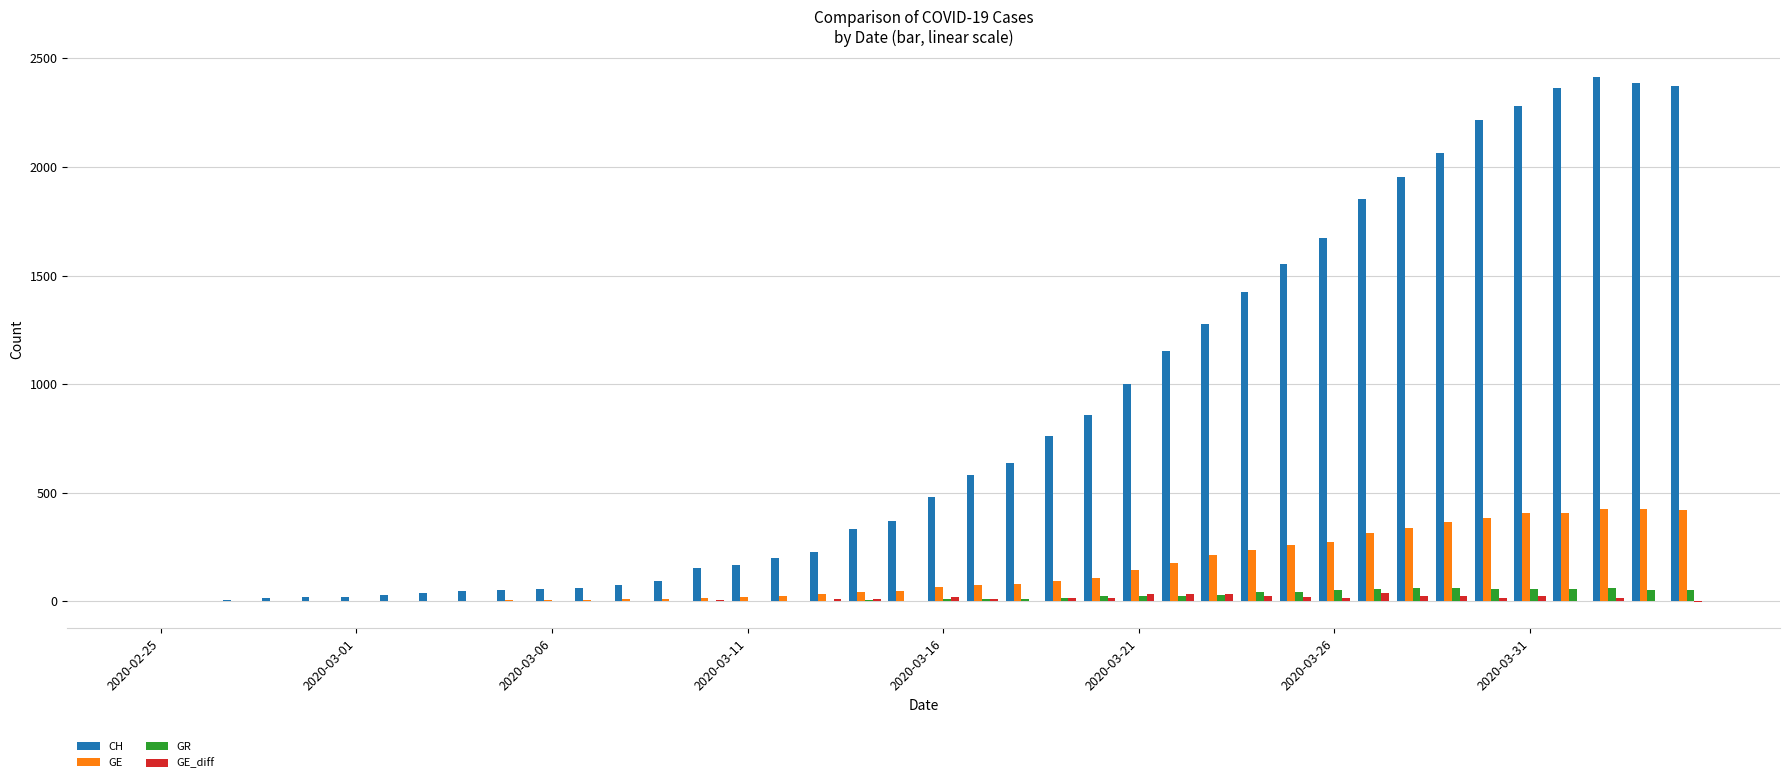

Which series has the largest total across all categories?

CH